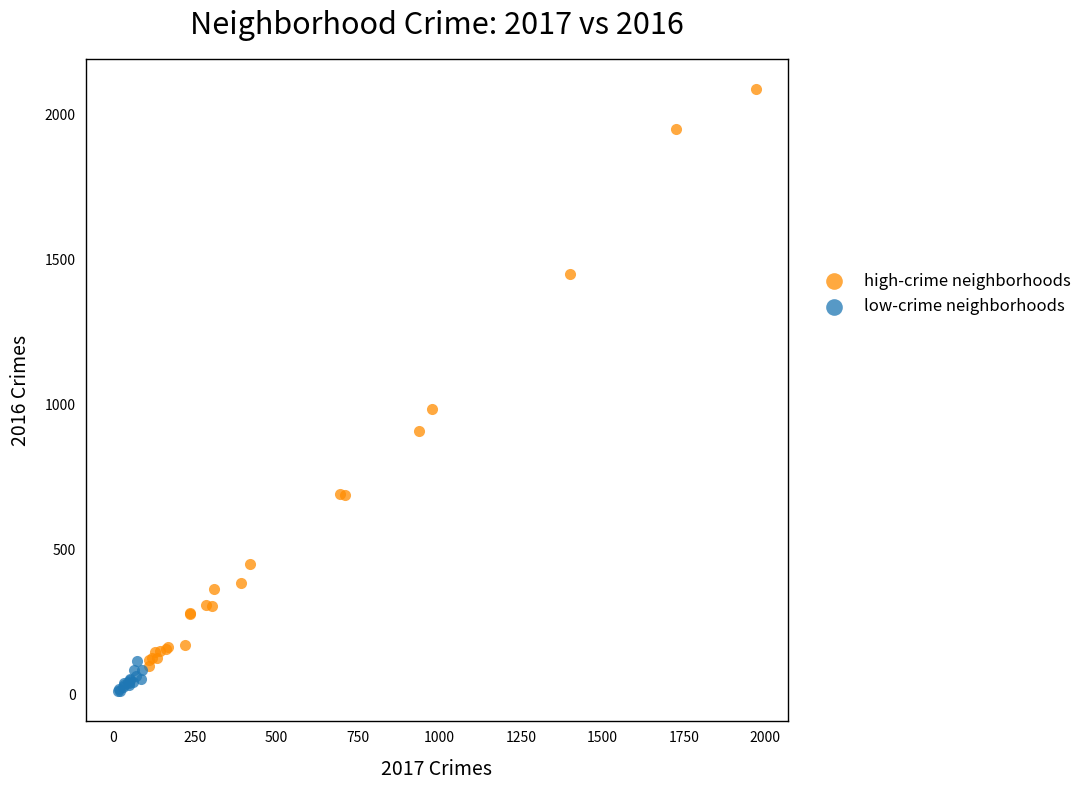

What are all the series names shown in the legend?

high-crime neighborhoods, low-crime neighborhoods